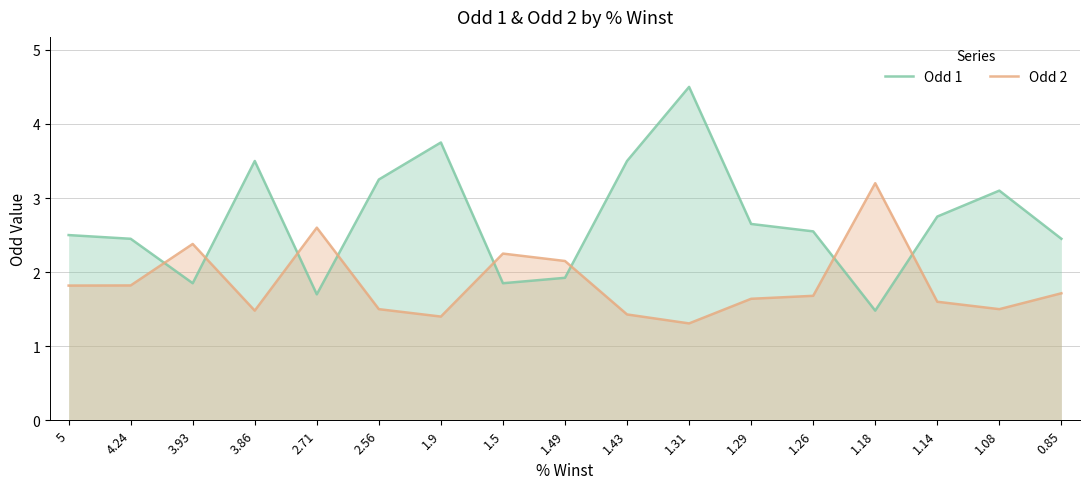

Rank the series by their average value, from highest to lowest.

Odd 1, Odd 2